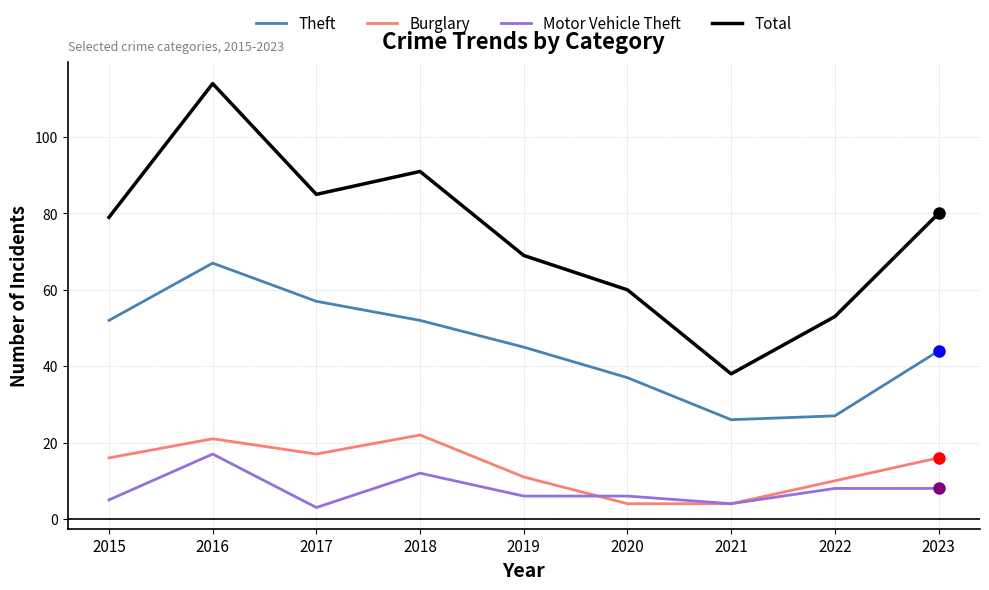

What is the sum of all Theft values?

407